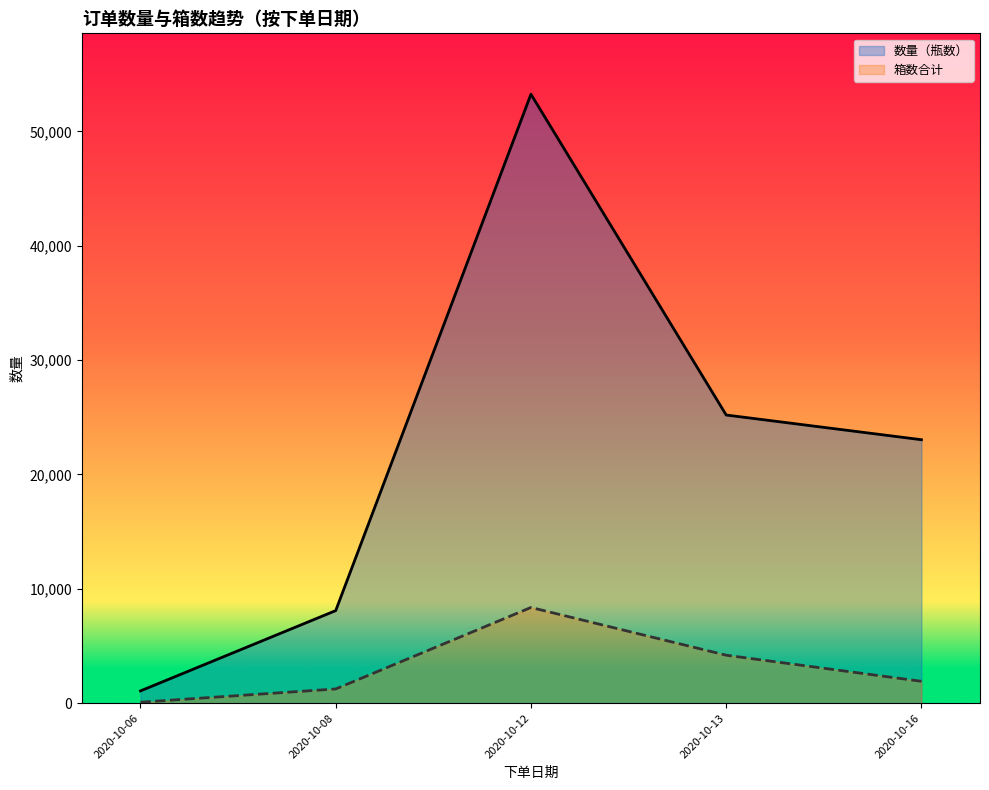

True or false: 箱数合计 and 数量（瓶数） intersect in this chart.

False